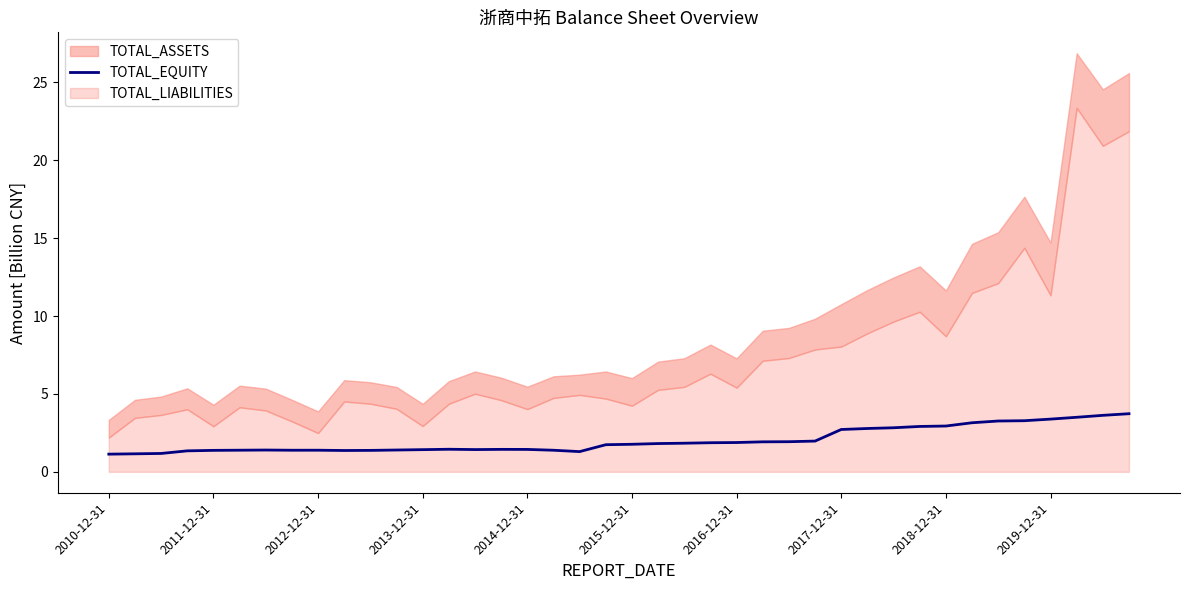

What is the maximum value for TOTAL_EQUITY?

3.7